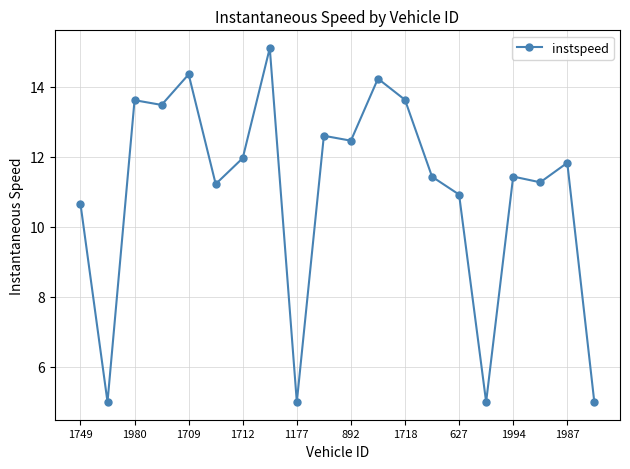

What is the sum of all values?

220.1